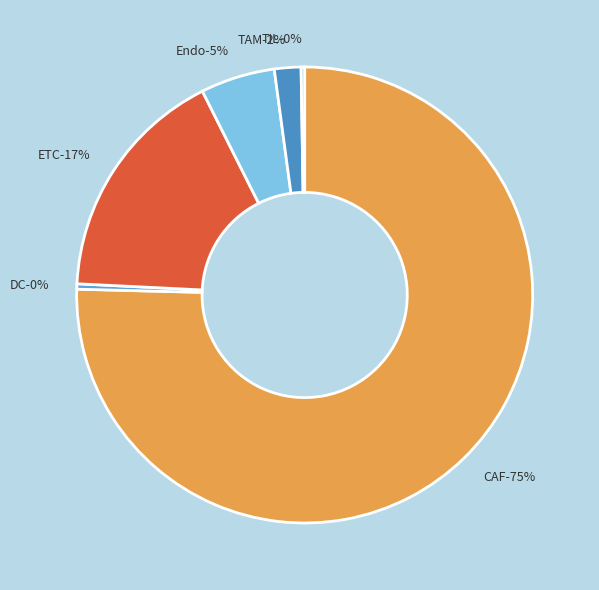

Count the number of slices in the pie.

6